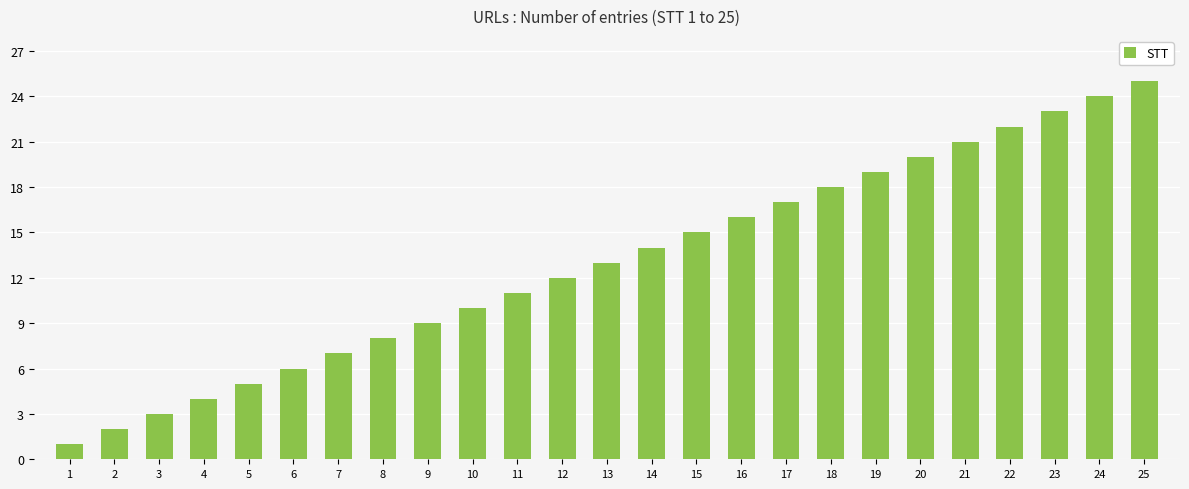

List the labels in order of value, largest first.

25, 24, 23, 22, 21, 20, 19, 18, 17, 16, 15, 14, 13, 12, 11, 10, 9, 8, 7, 6, 5, 4, 3, 2, 1